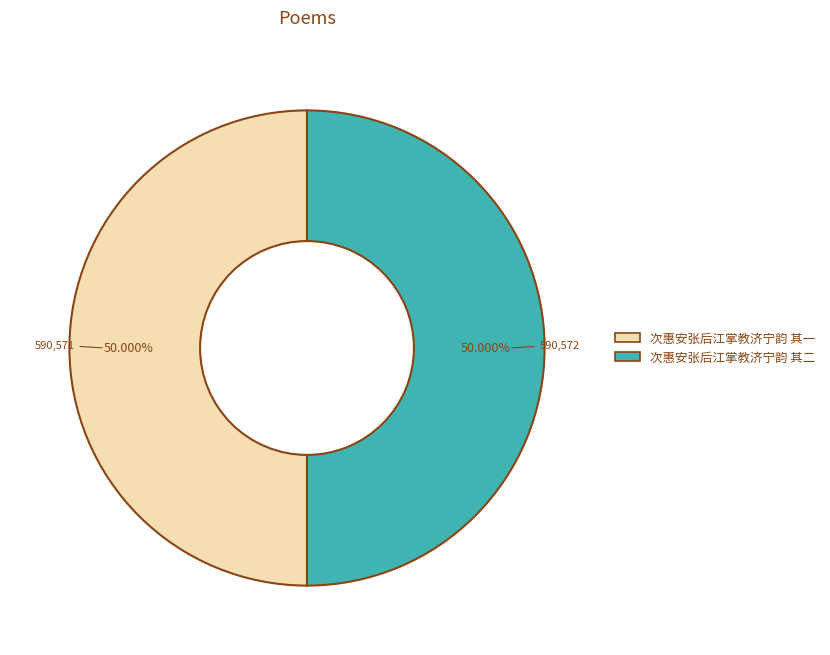

The 次惠安张后江掌教济宁韵 其一 slice represents 36% of the pie. True or false?

False